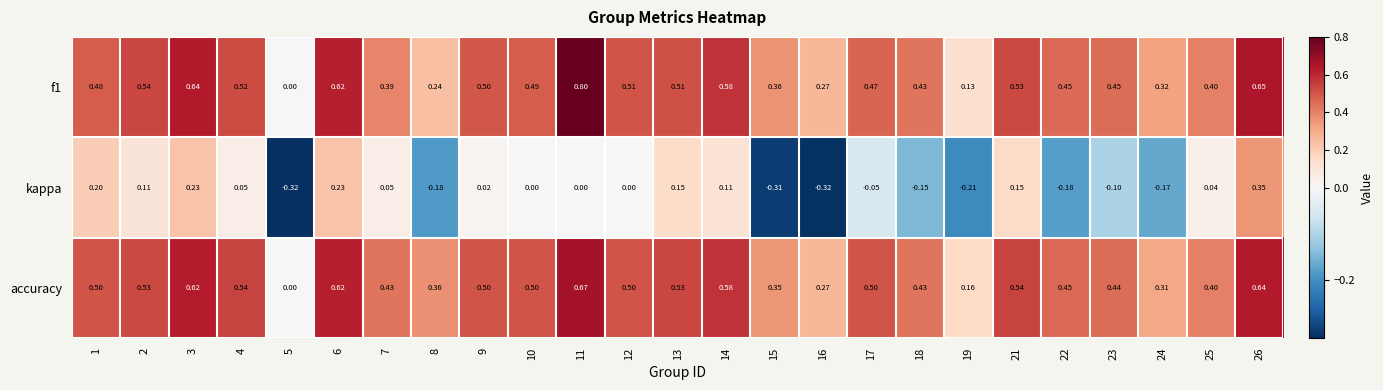

Between 2 and 13, which series saw the biggest shift?

kappa